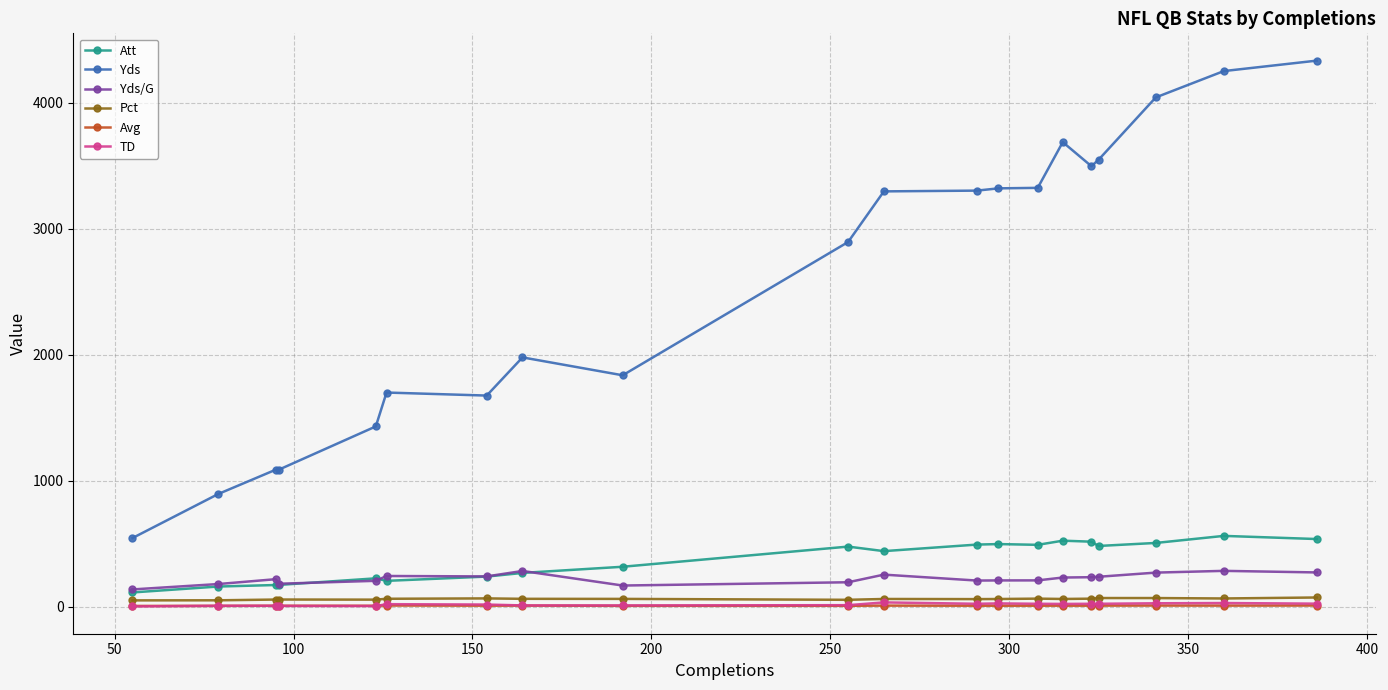

What is the value of the Yds point at the 6th from the left?

1699.0